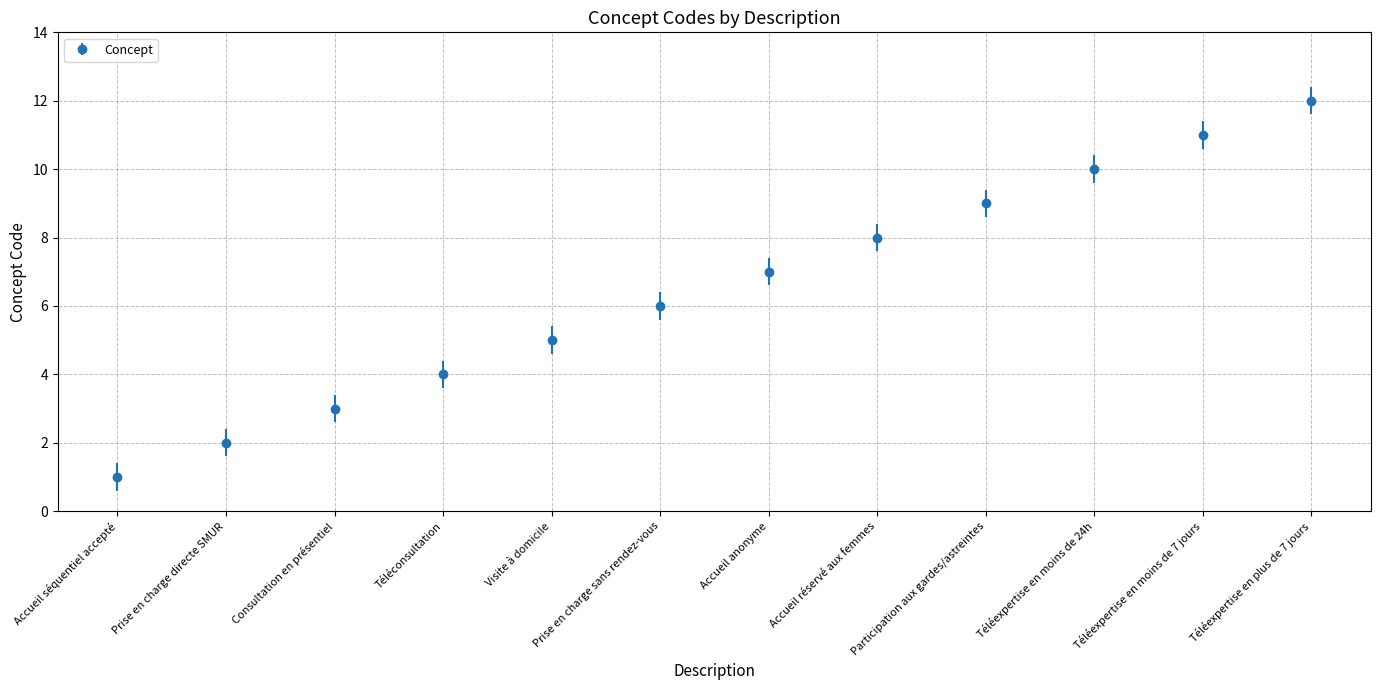

How many categories are shown in the chart?

12